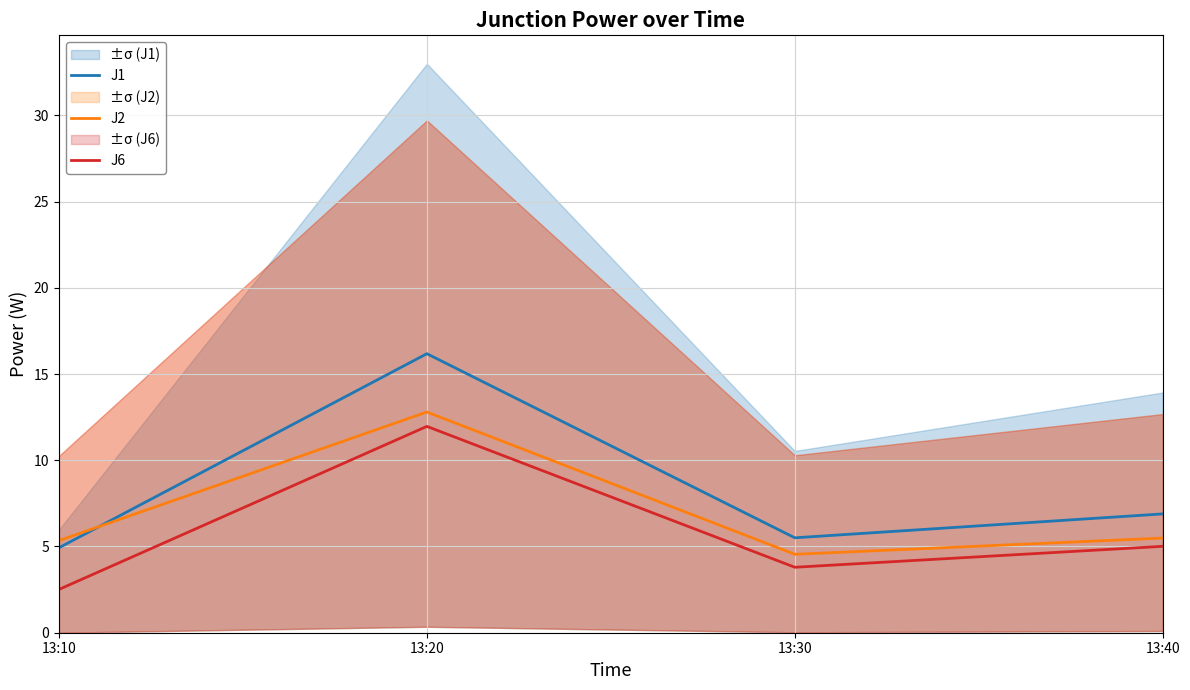

Which category has the highest value across all series?

13:20